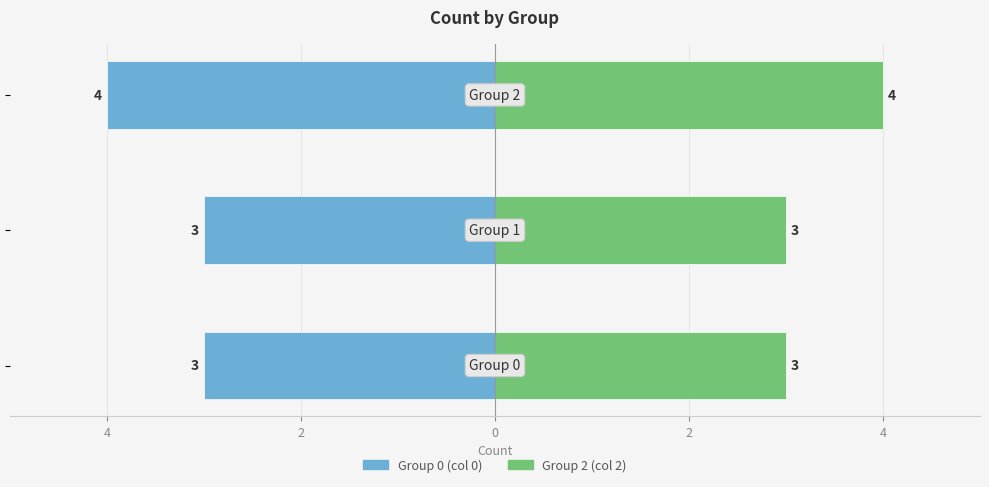

What value does the Group 0 series have at 2?

-4